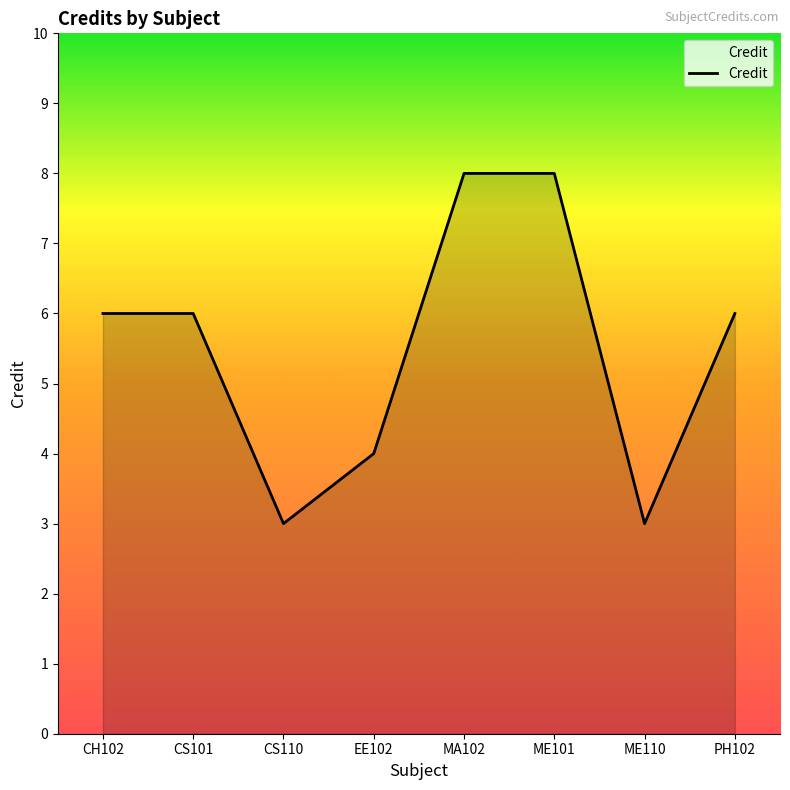

Reading left to right, what are all the values shown in this chart?

6	6	3	4	8	8	3	6